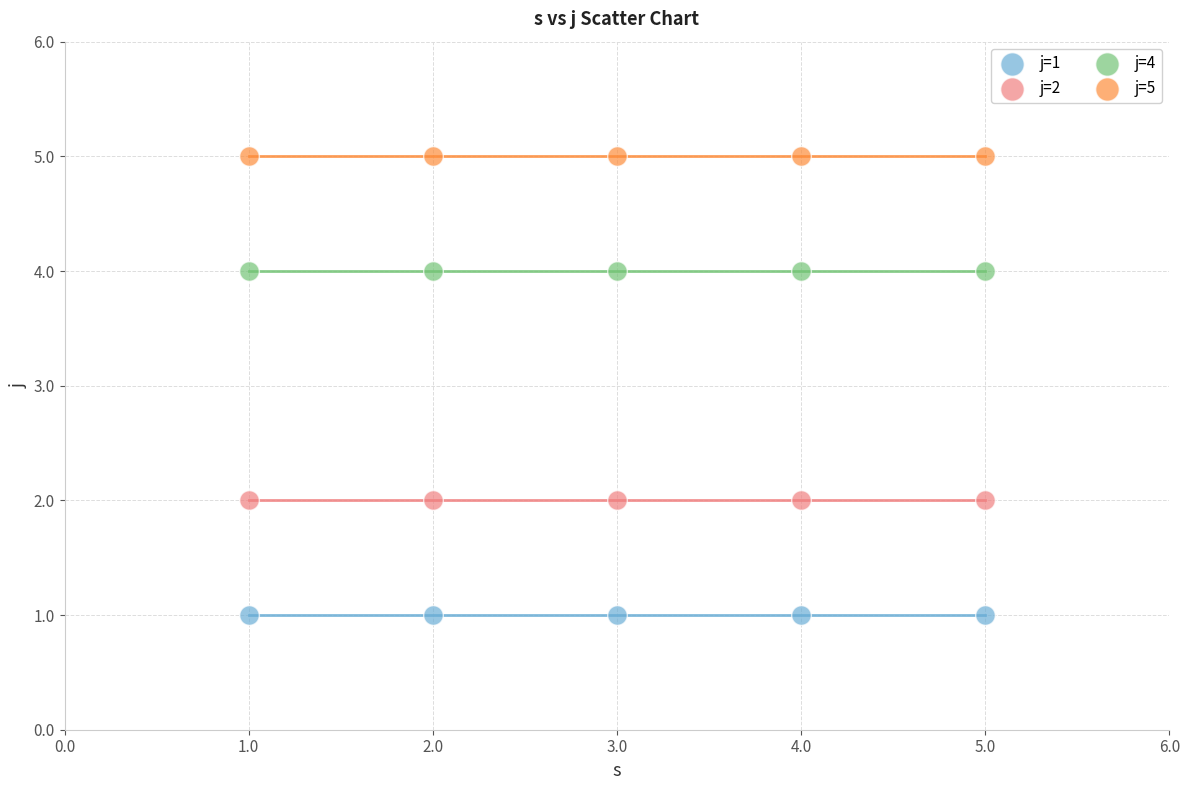

Which series reaches the minimum Y coordinate?

j=1